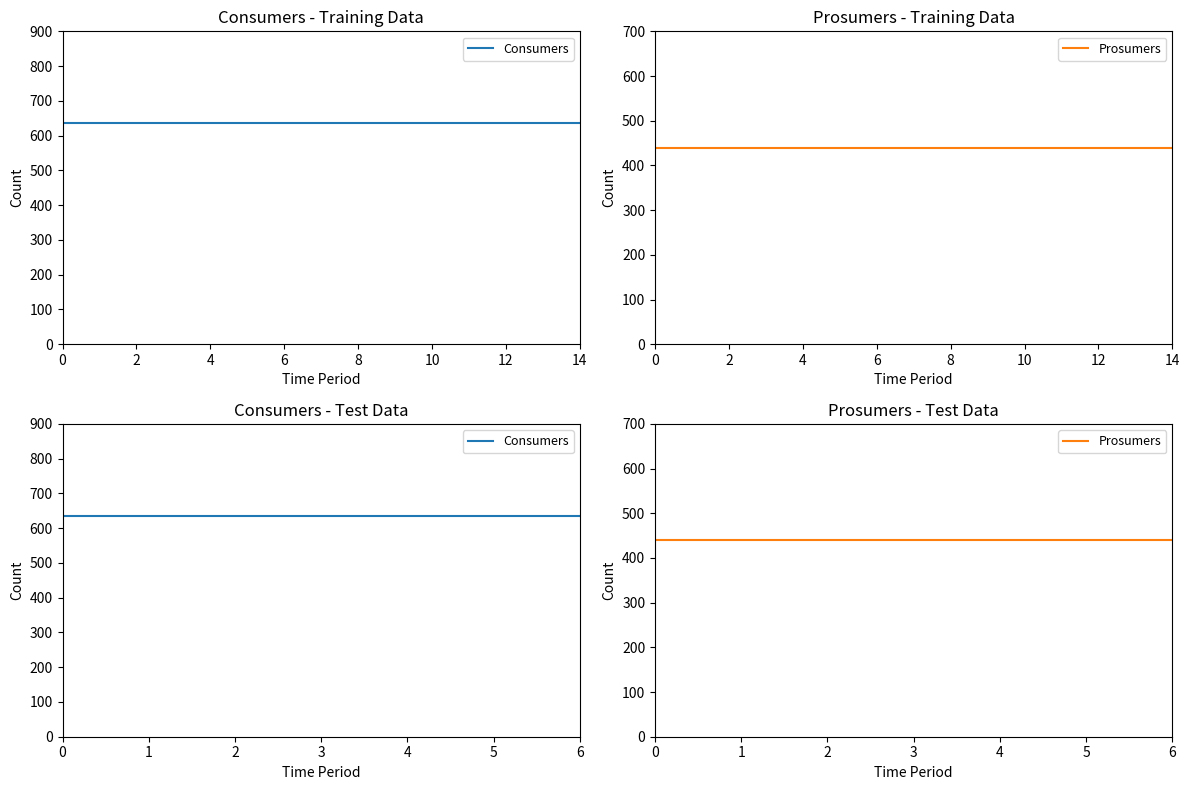

What is the approximate value of Consumers at 6?

635